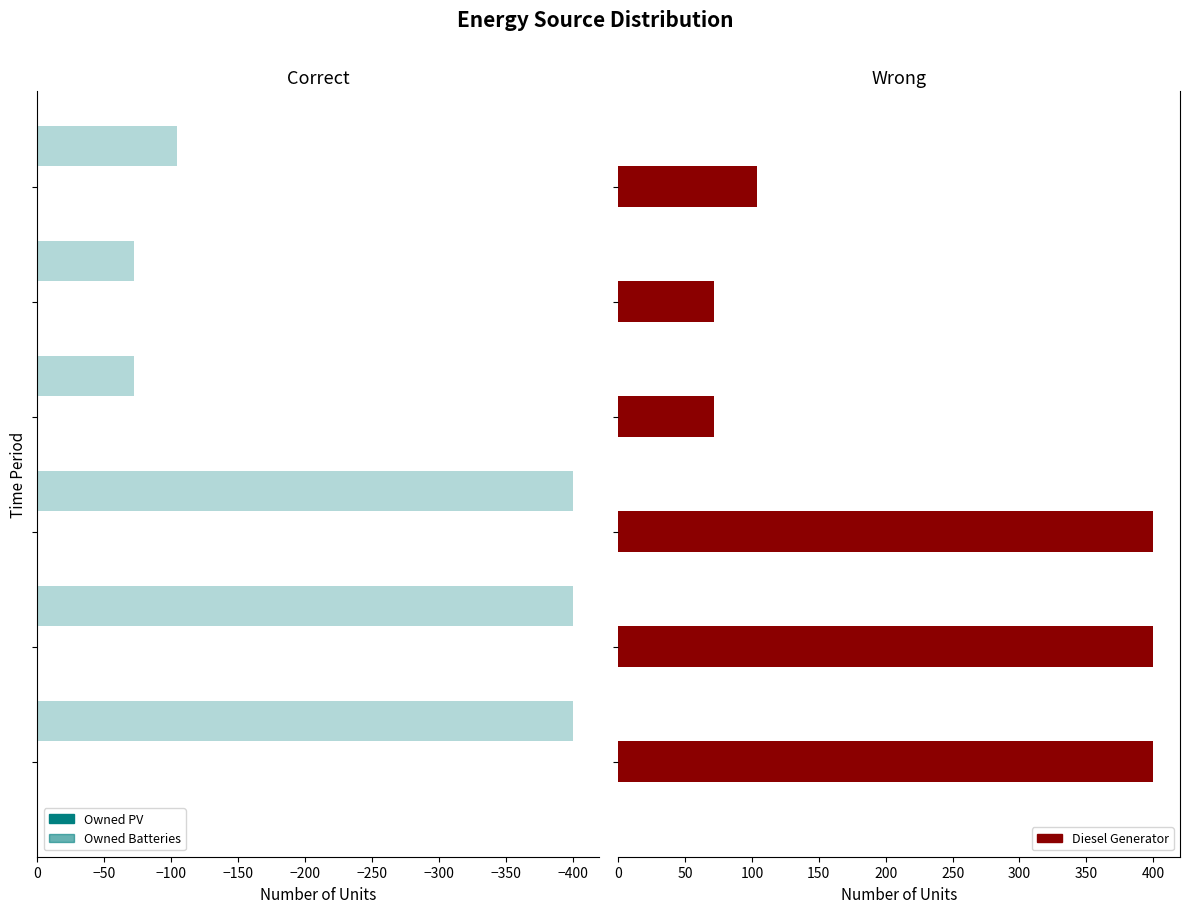

What is the value of the Diesel Generator (Left) bar at the 3rd from the left?

-400.0